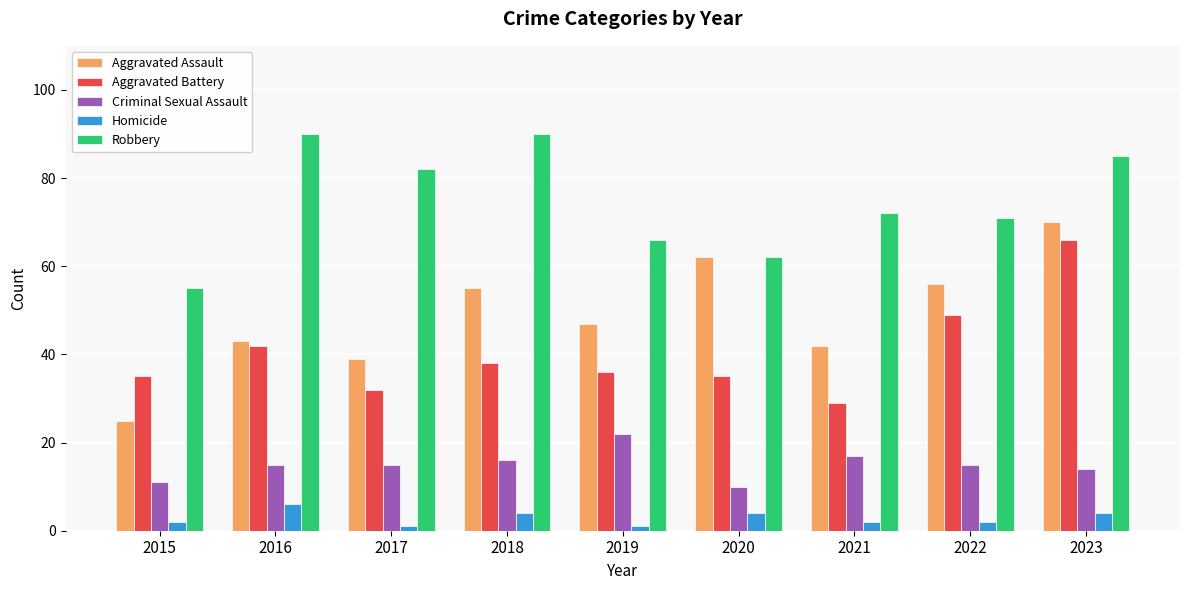

How many categories are shown in the chart?

9